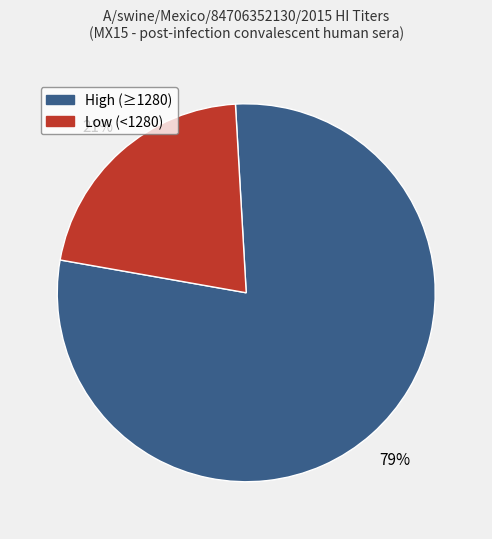

How many segments does this pie chart have?

2